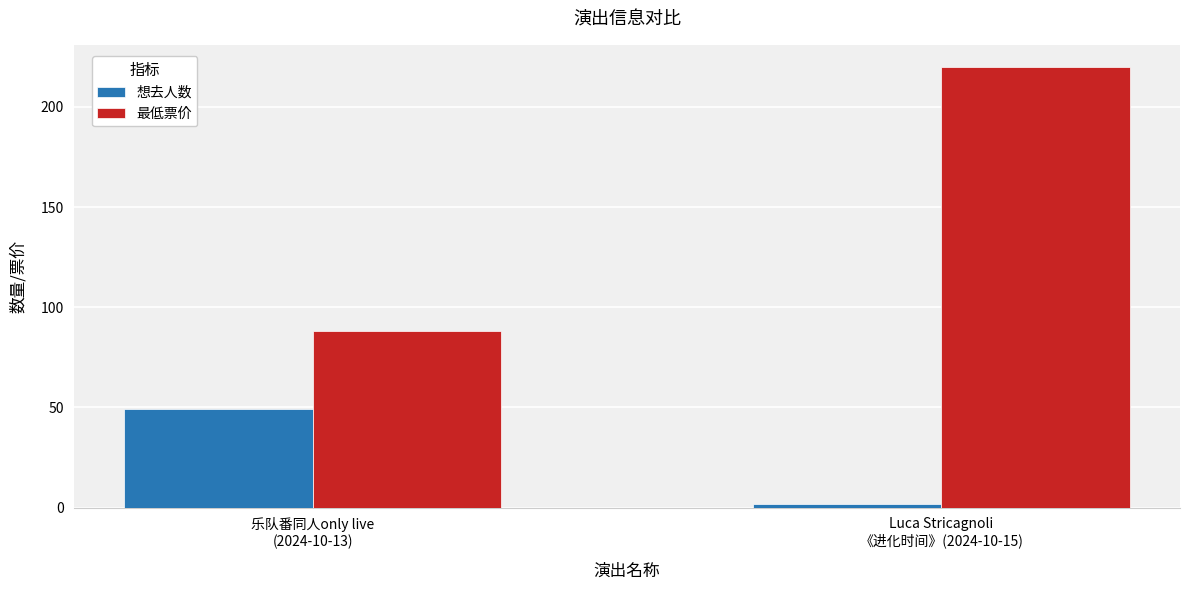

How many distinct data groups are displayed?

2